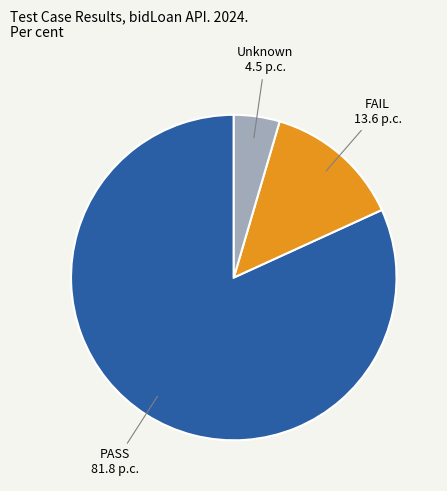

Is there any slice that represents more than half of the pie?

Yes